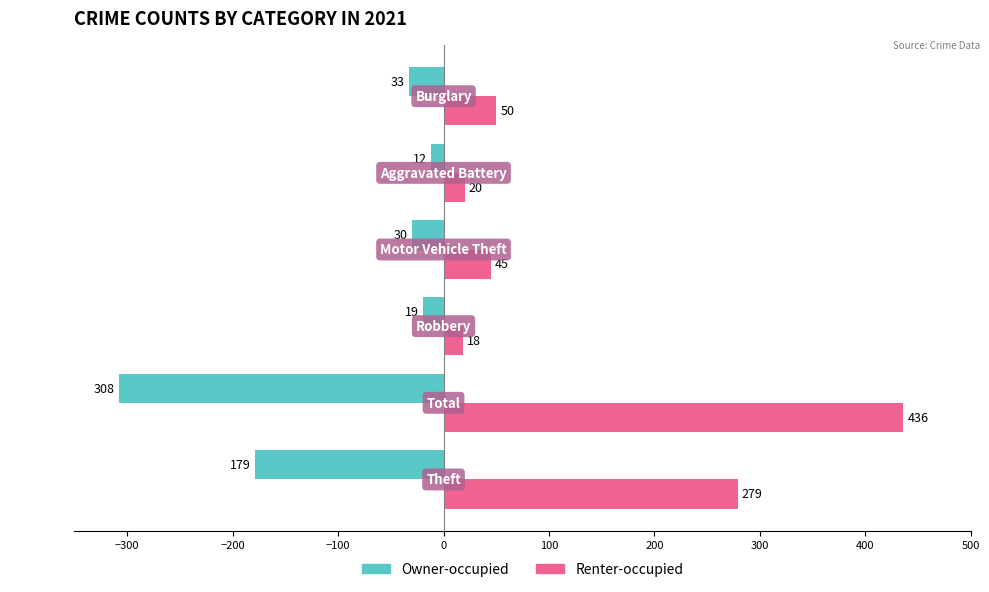

Where is Owner-occupied nearest to the value -160?

Theft